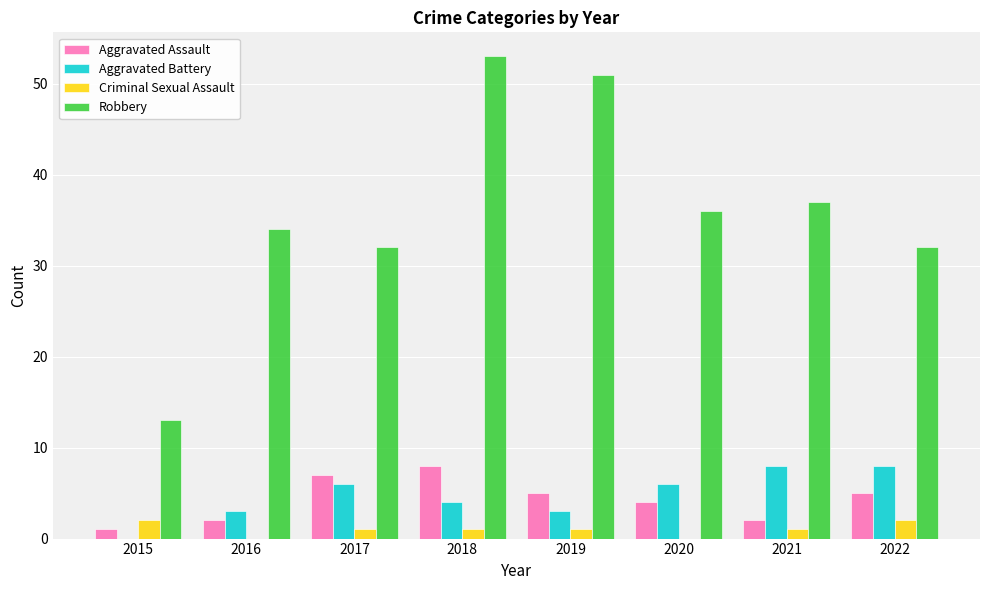

Reading left to right, what are all the values shown in this chart?

Aggravated Assault: 2015=1	2016=2	2017=7	2018=8	2019=5	2020=4	2021=2	2022=5
Aggravated Battery: 2015=0	2016=3	2017=6	2018=4	2019=3	2020=6	2021=8	2022=8
Criminal Sexual Assault: 2015=2	2016=0	2017=1	2018=1	2019=1	2020=0	2021=1	2022=2
Robbery: 2015=13	2016=34	2017=32	2018=53	2019=51	2020=36	2021=37	2022=32